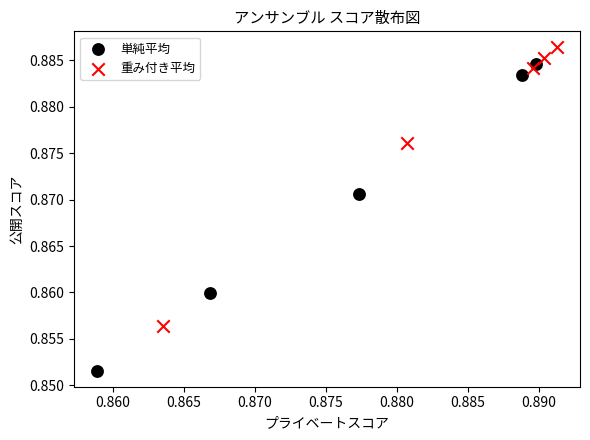

Which series contains the lowest Y value?

単純平均